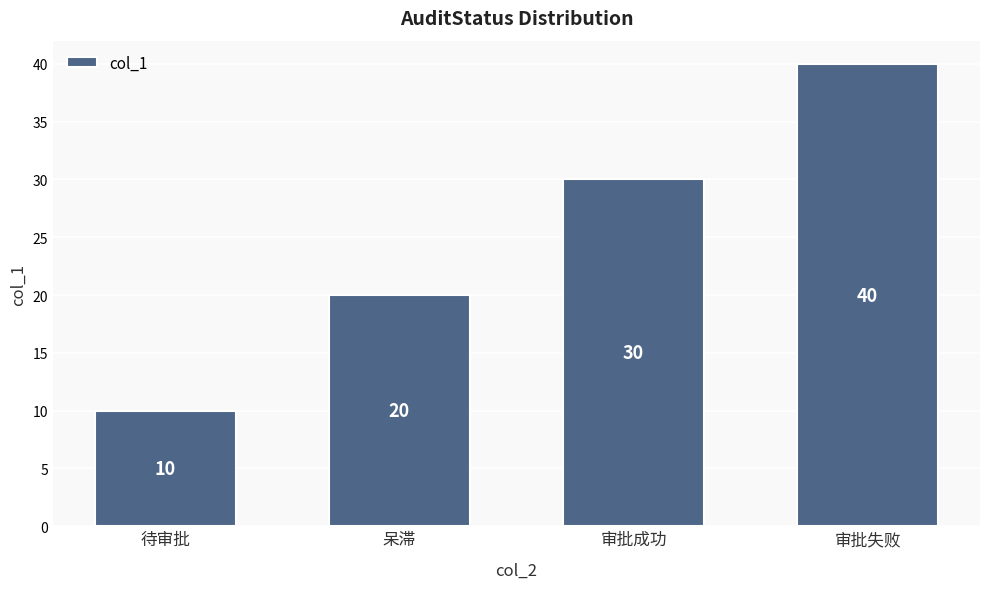

List the labels in order of value, largest first.

审批失败, 审批成功, 呆滞, 待审批